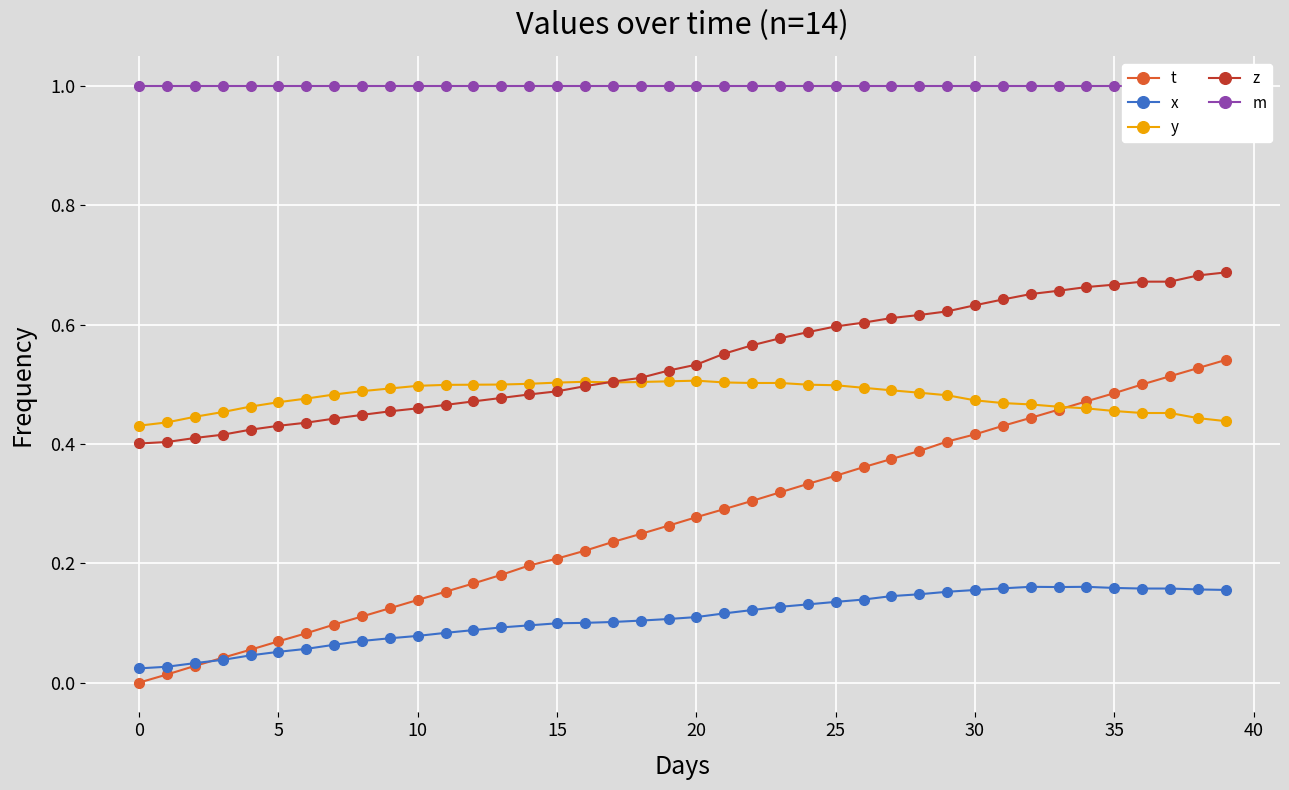

Read the z value at 14.

0.5